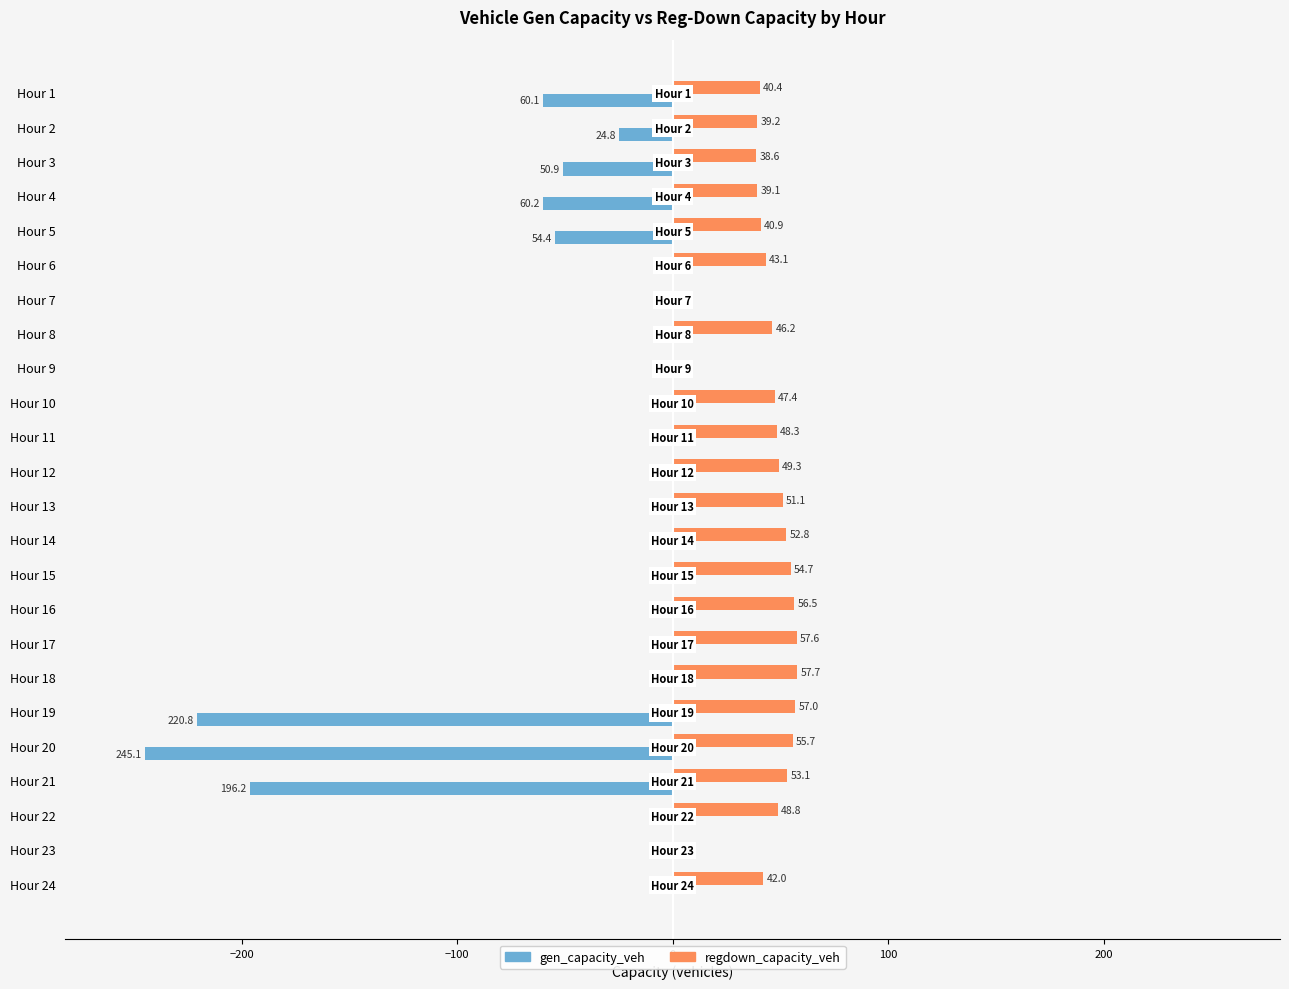

What is the average value of the regdown_capacity_veh series?

42.5